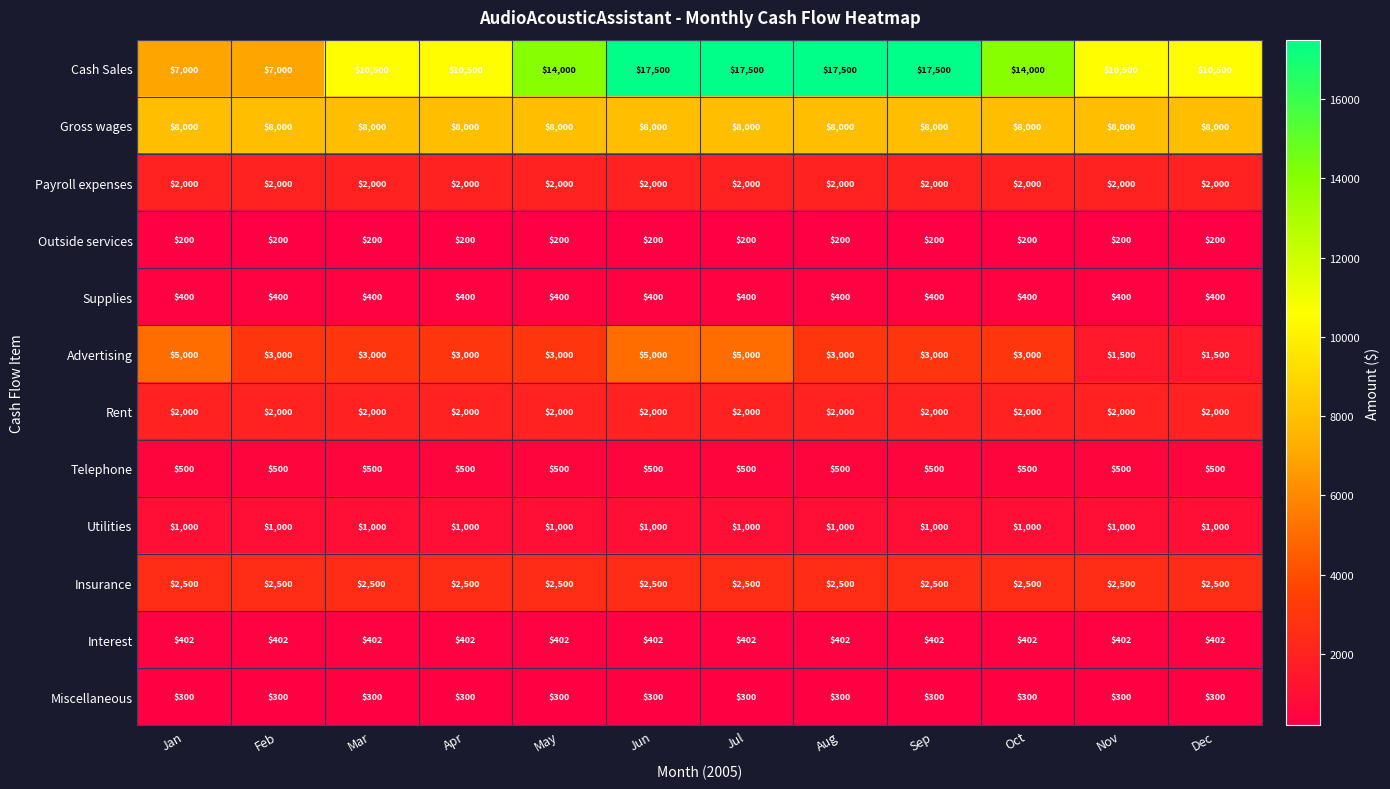

At how many categories does at least one series exceed 14152?

4